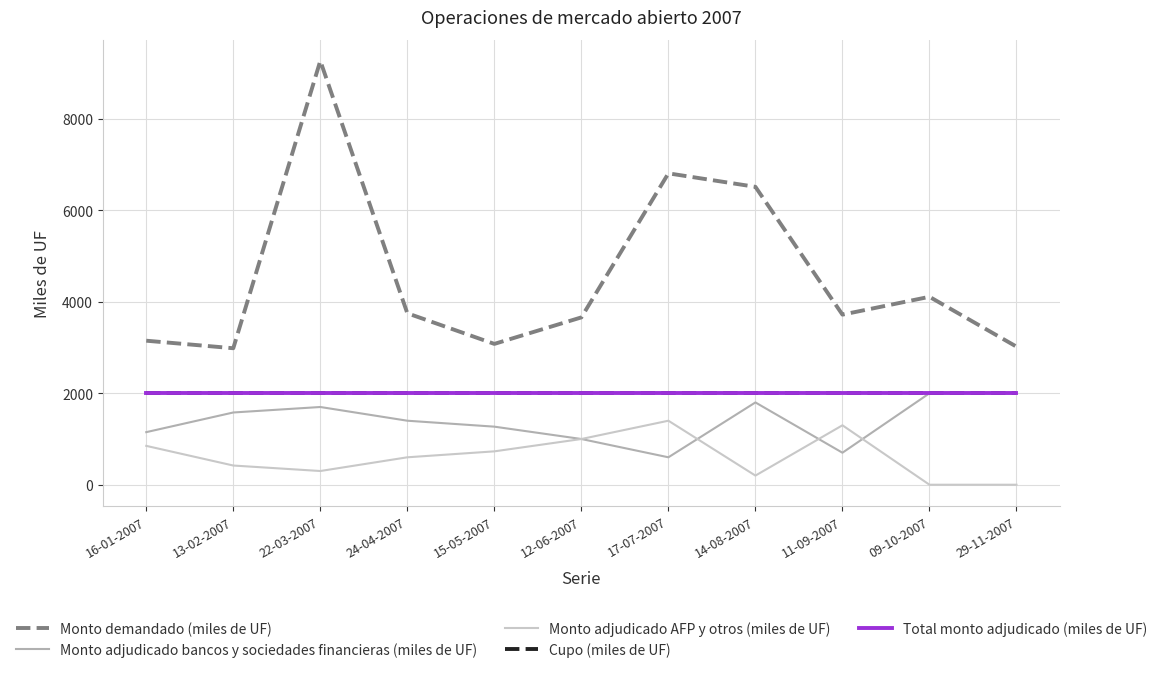

Does the chart have visible grid lines?

Yes